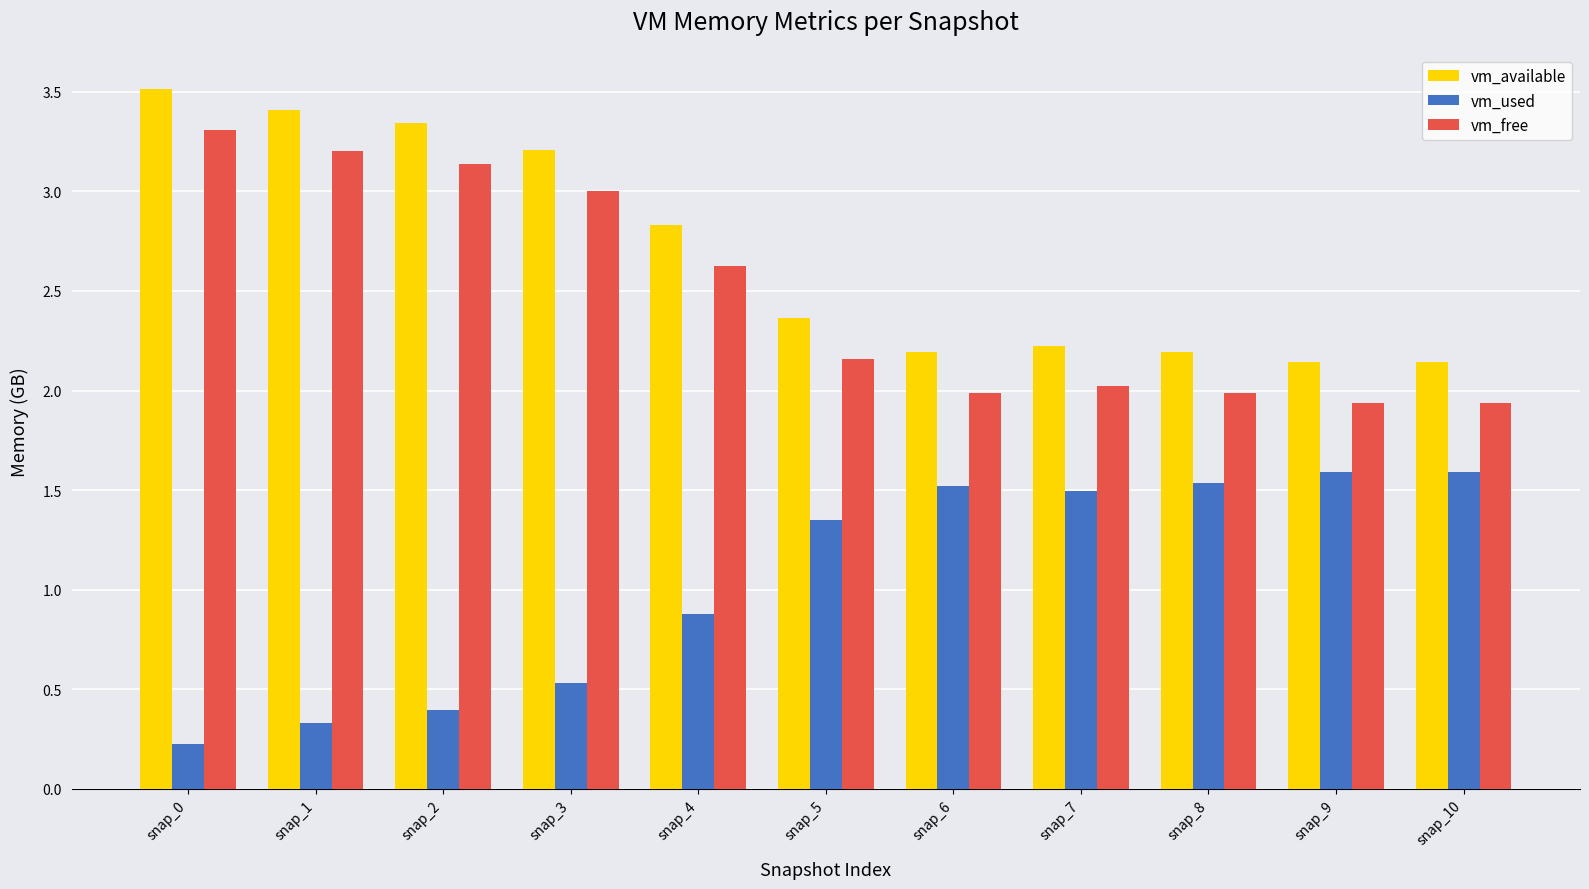

Which series has the largest total across all categories?

vm_available